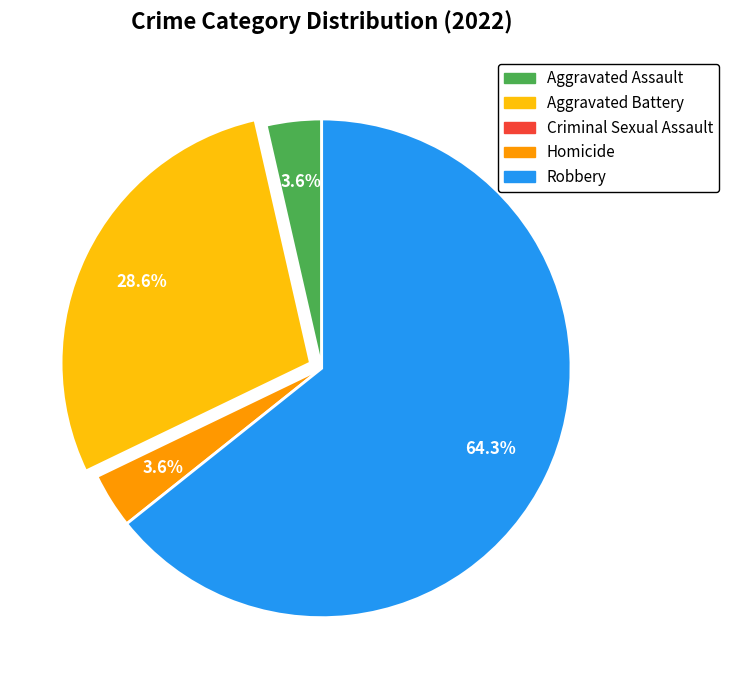

Which slice is the largest?

Robbery